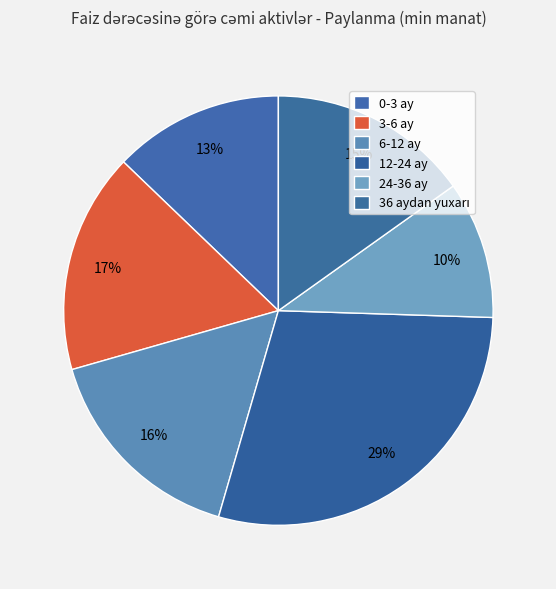

Rank the categories by value from highest to lowest.

12-24 ay, 3-6 ay, 6-12 ay, 36 aydan yuxarı, 0-3 ay, 24-36 ay